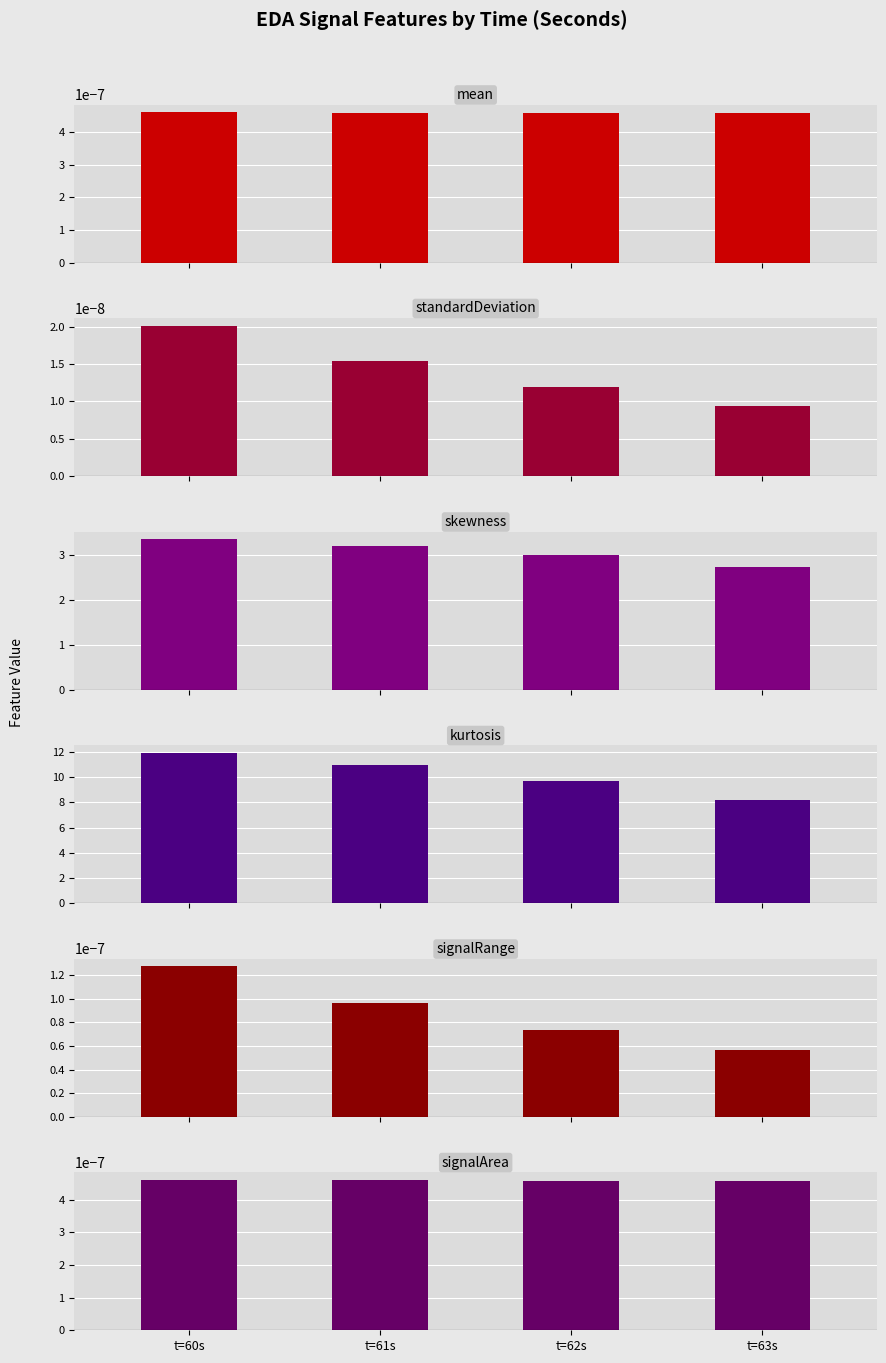

Reading right to left, what are all the values shown in this chart?

mean_EDA: t=63s=0.0	t=62s=0.0	t=61s=0.0	t=60s=0.0
standardDeviation_EDA: t=63s=0.0	t=62s=0.0	t=61s=0.0	t=60s=0.0
skewness_EDA: t=63s=2.7	t=62s=3.0	t=61s=3.2	t=60s=3.4
kurtosis_EDA: t=63s=8.2	t=62s=9.7	t=61s=11.0	t=60s=11.9
signalRange_EDA: t=63s=0.0	t=62s=0.0	t=61s=0.0	t=60s=0.0
signalArea_EDA: t=63s=0.0	t=62s=0.0	t=61s=0.0	t=60s=0.0